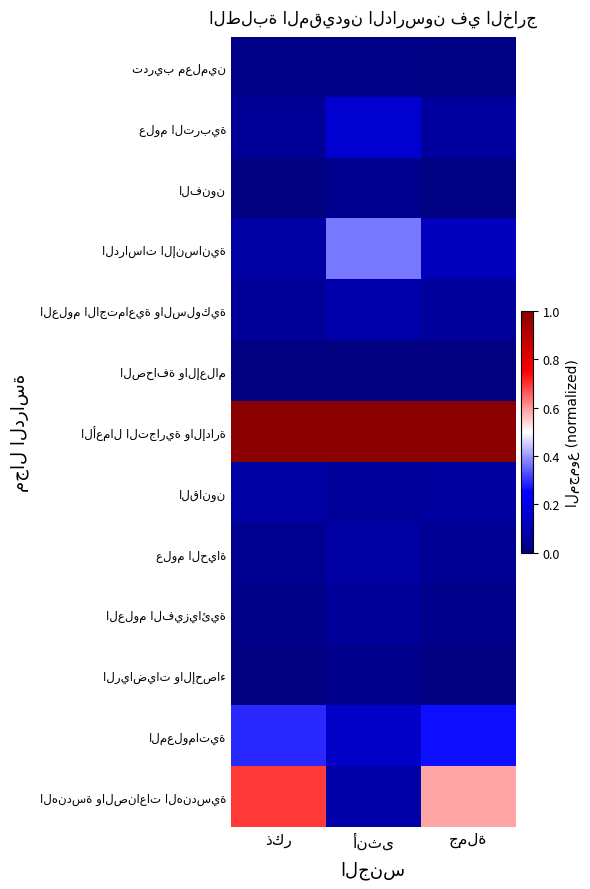

Which label corresponds to the largest value in the chart?

ذكر